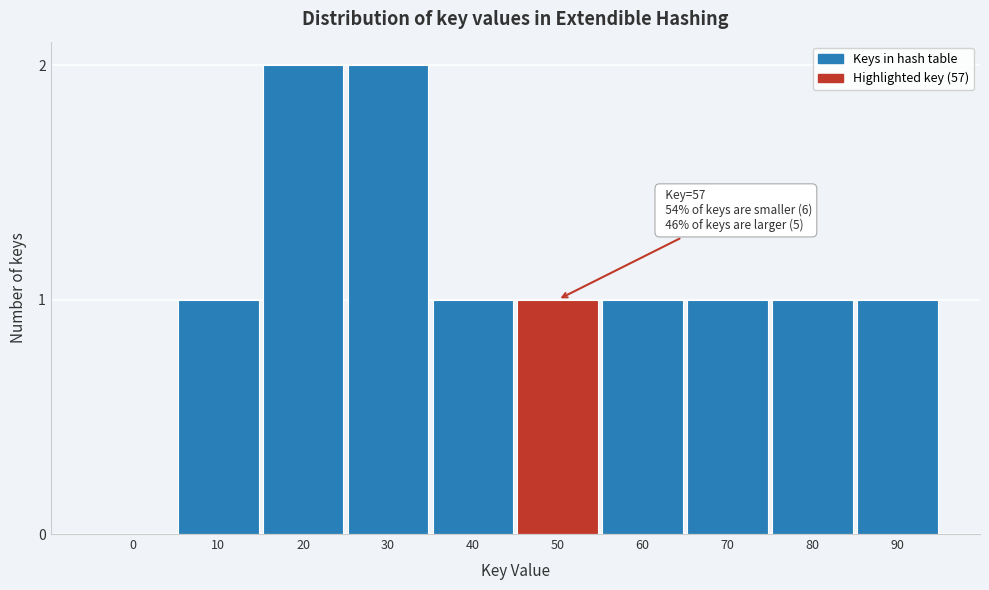

Reading right to left, list all the values displayed in this chart.

90=1	80=1	70=1	60=1	50=1	40=1	30=2	20=2	10=1	0=0